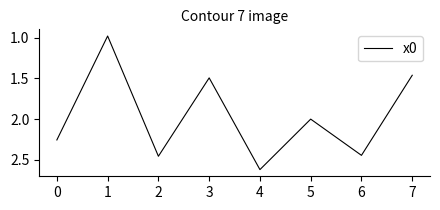

How many distinct data groups are displayed?

1